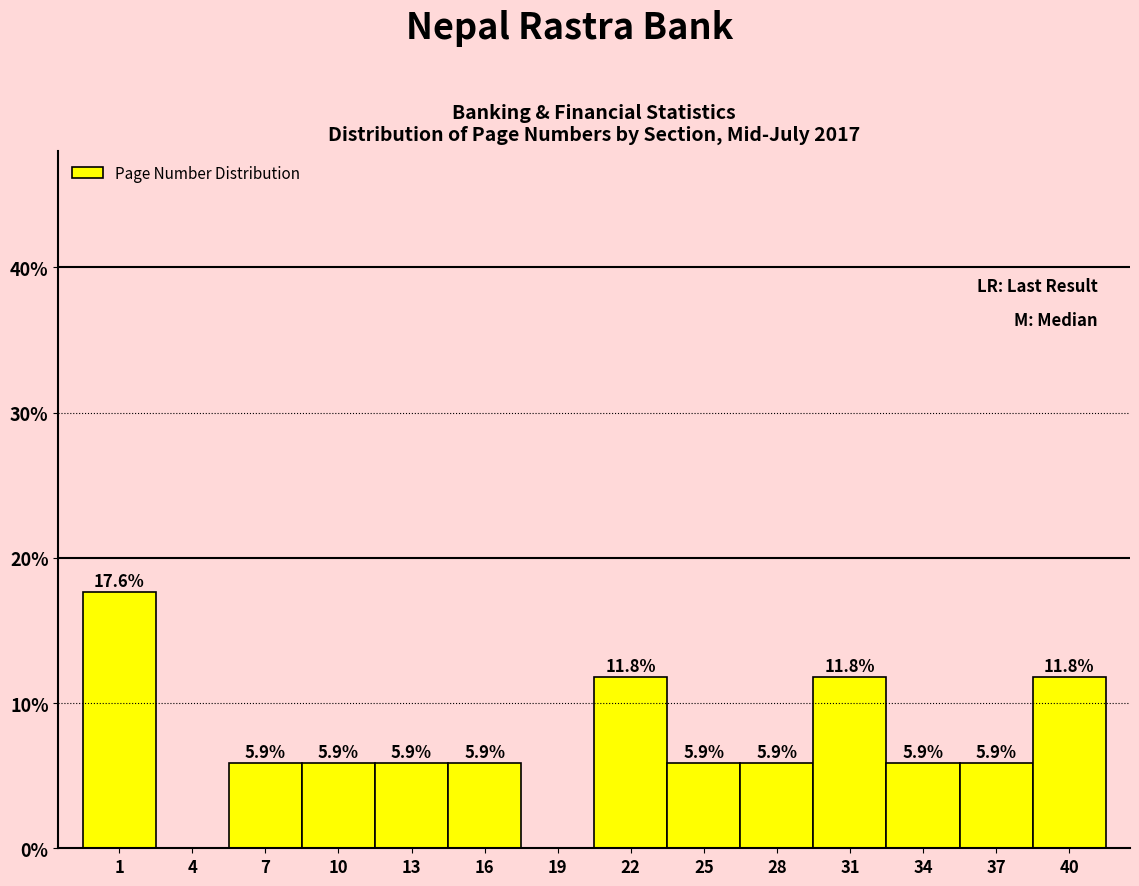

Reading left to right, what are all the values shown in this chart?

1=17.6	4=0.0	7=5.9	10=5.9	13=5.9	16=5.9	19=0.0	22=11.8	25=5.9	28=5.9	31=11.8	34=5.9	37=5.9	40=11.8